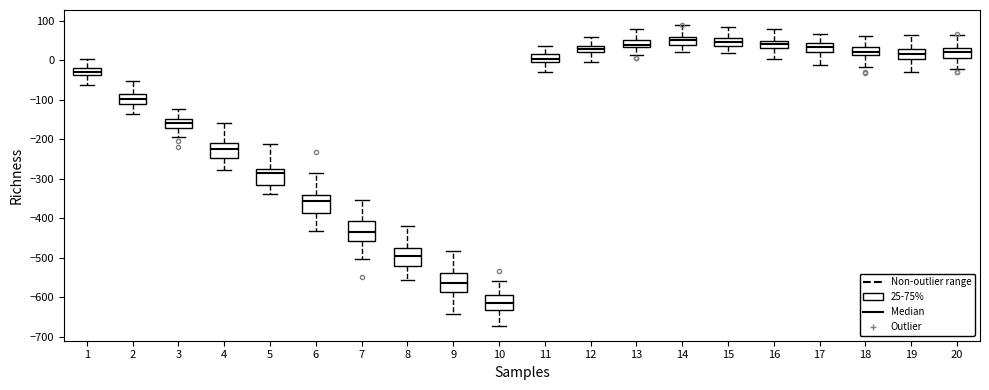

Reading left to right, read every box against the y-axis: the position of its median line, the range the box covers, and the ends of its whiskers. The values are not printed on the chart, so give them approximately, as read against the axis.

1: median -30, box -40 to -20, whiskers -60 to 0
2: median -100, box -110 to -90, whiskers -140 to -50
3: median -160, box -170 to -150, whiskers -190 to -120
4: median -220, box -250 to -210, whiskers -280 to -160
5: median -290, box -320 to -270, whiskers -340 to -210
6: median -360, box -390 to -340, whiskers -430 to -280
7: median -440, box -460 to -410, whiskers -500 to -350
8: median -500, box -520 to -480, whiskers -560 to -420
9: median -560, box -590 to -540, whiskers -640 to -480
10: median -610, box -630 to -600, whiskers -670 to -560
11: median 0 (inside the box), box 0 to 20, whiskers -30 to 40
12: median 30, box 20 to 40, whiskers 0 to 60
13: median 40 (just above the box's lower edge), box 40 to 50, whiskers 10 to 80
14: median 50, box 40 to 60, whiskers 20 to 90
15: median 50, box 40 to 60, whiskers 20 to 80
16: median 40, box 30 to 50, whiskers 0 to 80
17: median 30, box 20 to 40, whiskers -10 to 70
18: median 20, box 10 to 30, whiskers -20 to 60
19: median 20, box 0 to 30, whiskers -30 to 60
20: median 20, box 10 to 30, whiskers -20 to 60